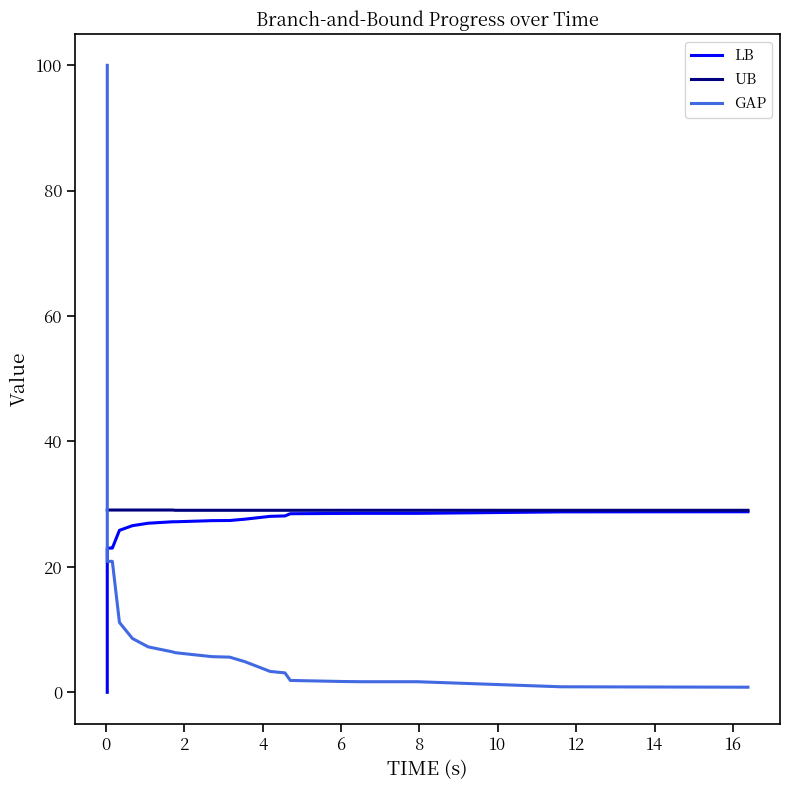

List the series in order of their overall mean, highest first.

UB, LB, GAP